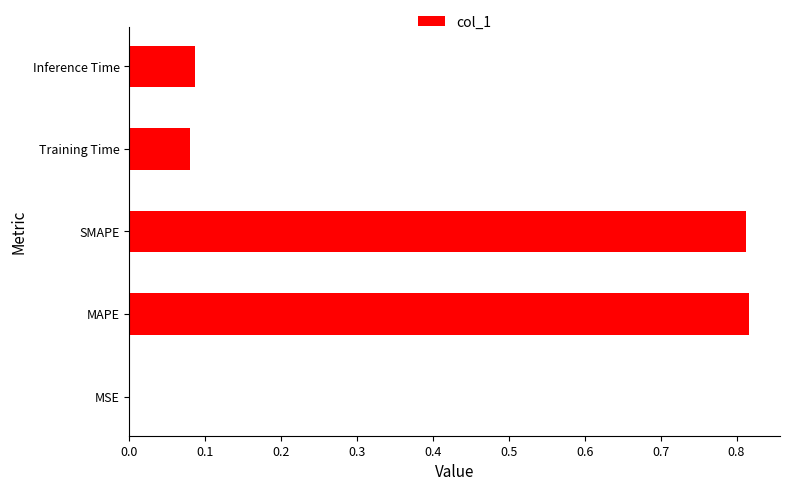

The chart shows a value of 1.1 at SMAPE. True or false?

False